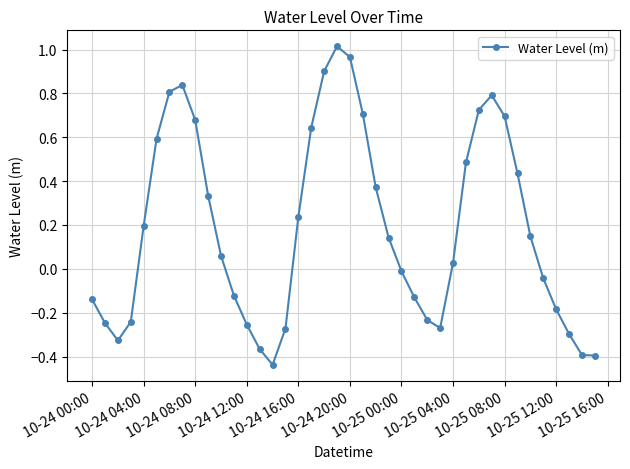

What is the difference between the maximum and minimum values?

1.5